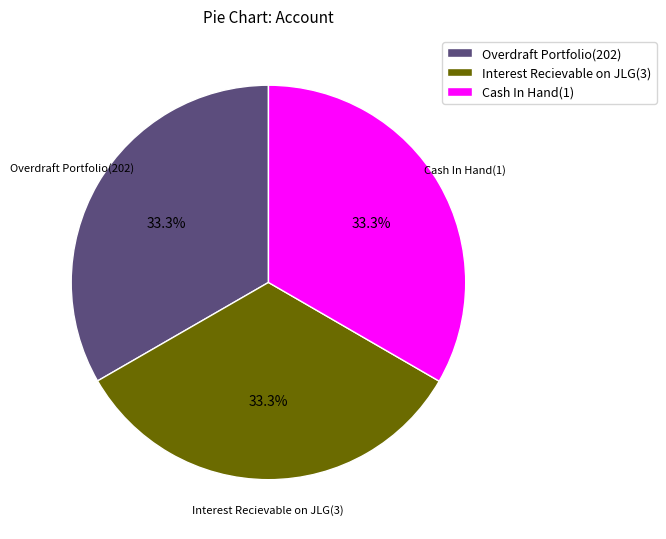

To the nearest percent, what portion does Cash In Hand(1) represent?

33%